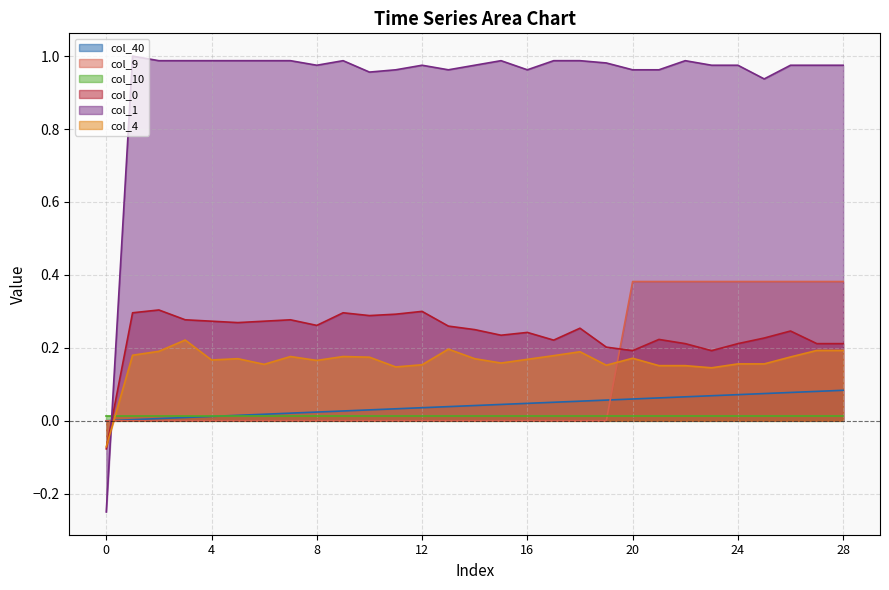

How many data points in col_9 are above 0?

9